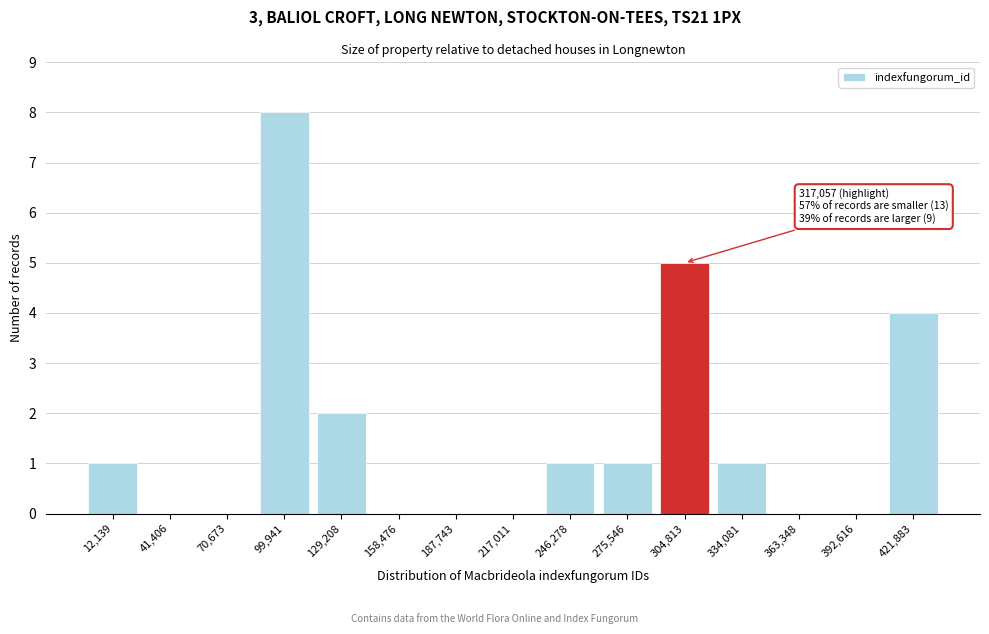

Reading right to left, extract all data points from this chart.

421,883=4	392,616=0	363,348=0	334,081=1	304,813=5	275,546=1	246,278=1	217,011=0	187,743=0	158,476=0	129,208=2	99,941=8	70,673=0	41,406=0	12,139=1